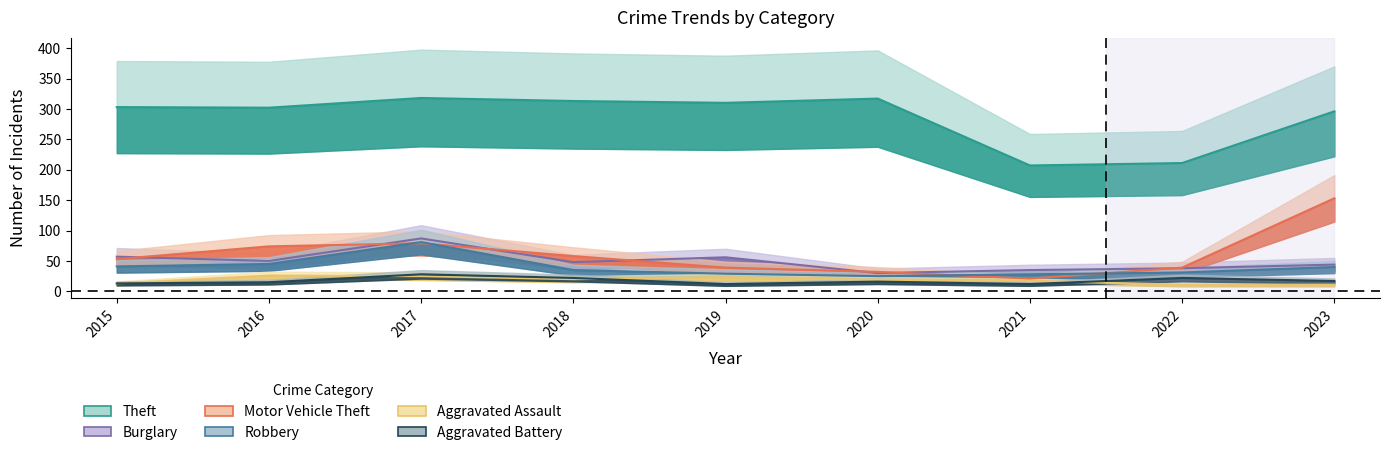

Count the number of data series in this chart.

6